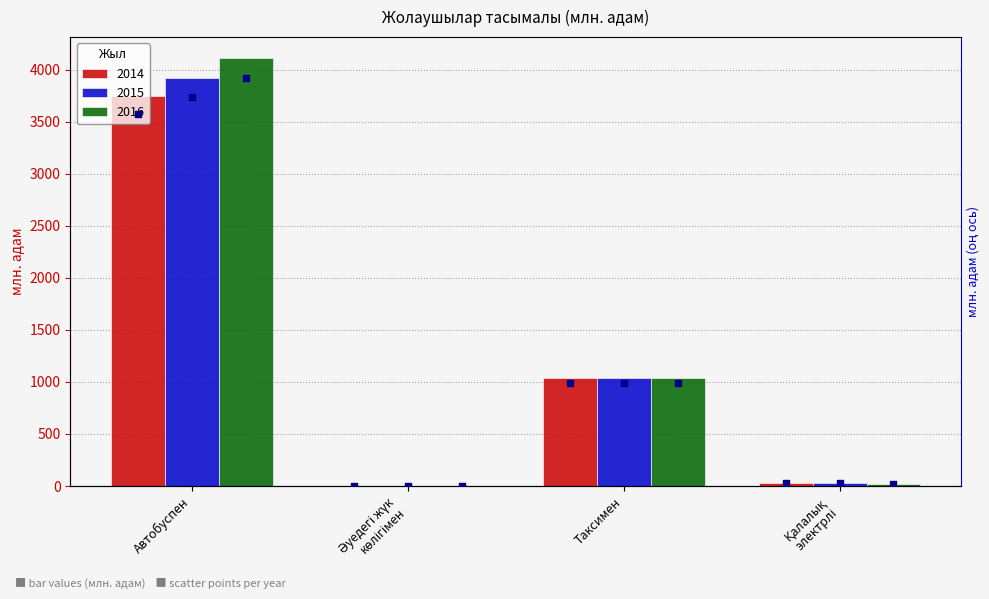

Which series has the widest spread of Y values?

2016